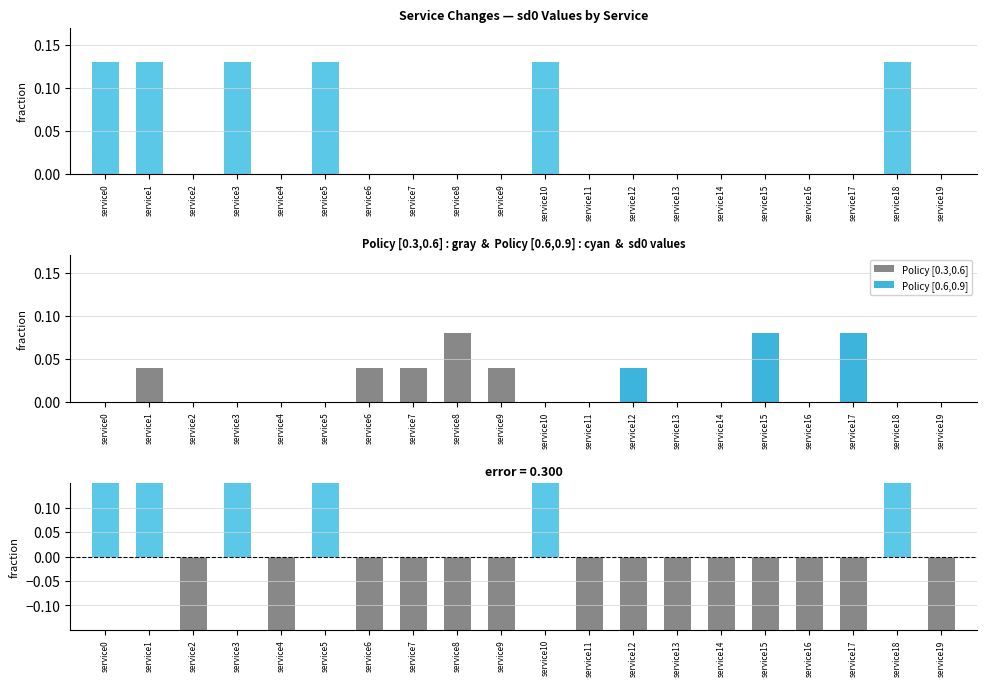

Rank the categories by change fraction value from lowest to highest.

service2, service4, service6, service7, service8, service9, service11, service12, service13, service14, service15, service16, service17, service19, service0, service1, service3, service5, service10, service18